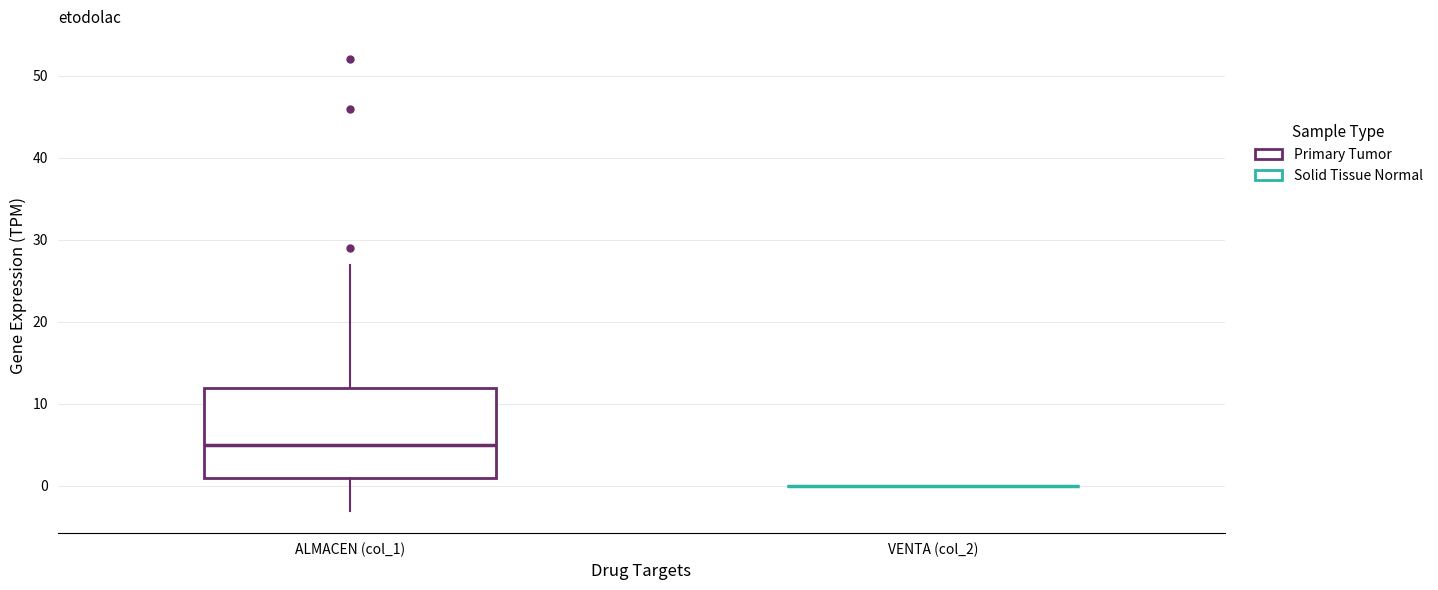

Reading left to right, transcribe this box plot: for each box, give where its median line is, the range the box spans, and where its two whiskers end, as read against the y-axis. The values are not printed on the chart, so give them approximately, as read against the axis.

ALMACEN (col_1): median 5, box 1 to 12, whiskers -3 to 27
VENTA (col_2): box collapsed to a line at 0, whiskers 0 to 0